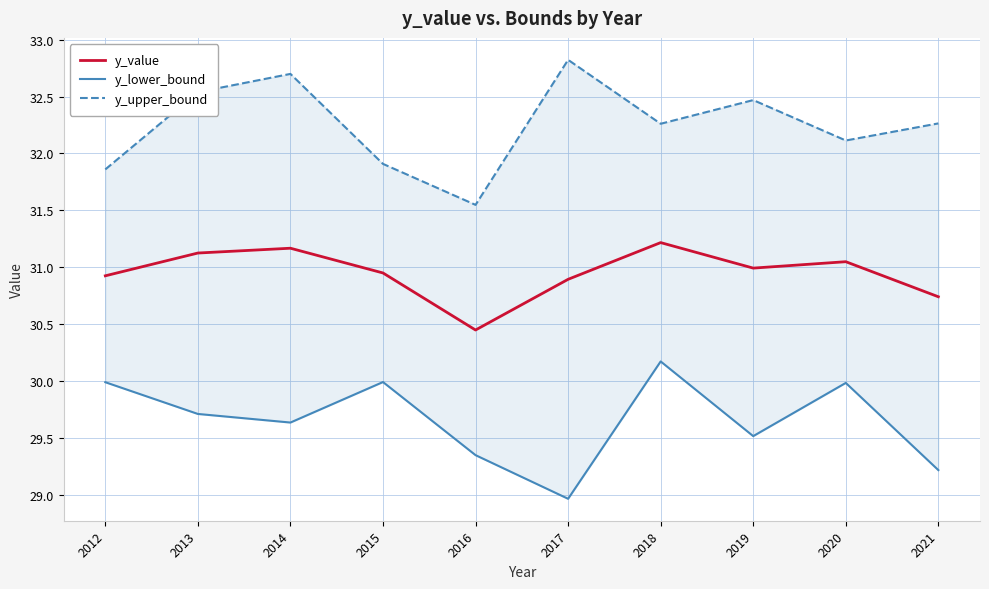

Is it true that y_lower_bound equals 30.0 at 2015?

True